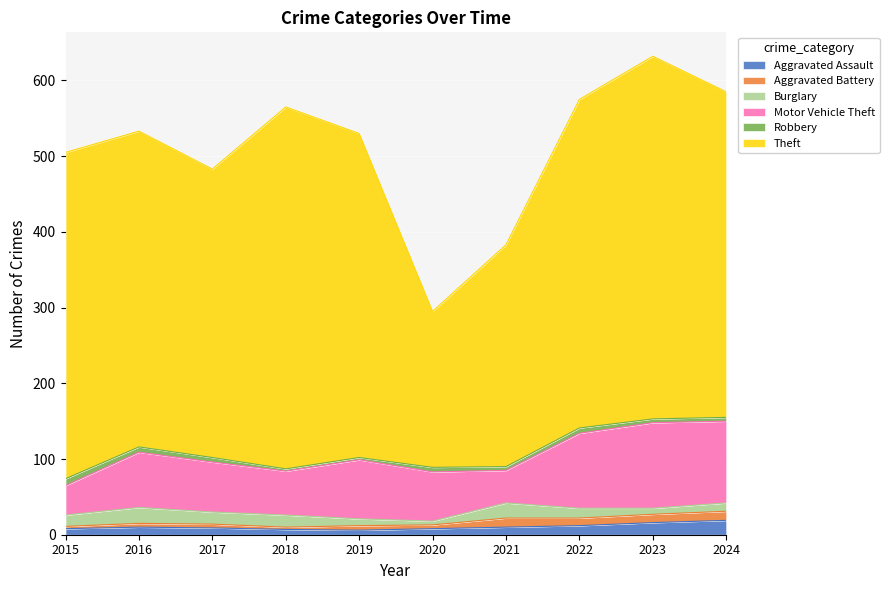

What is the value of the Aggravated Battery point at the 2nd from the left?

5